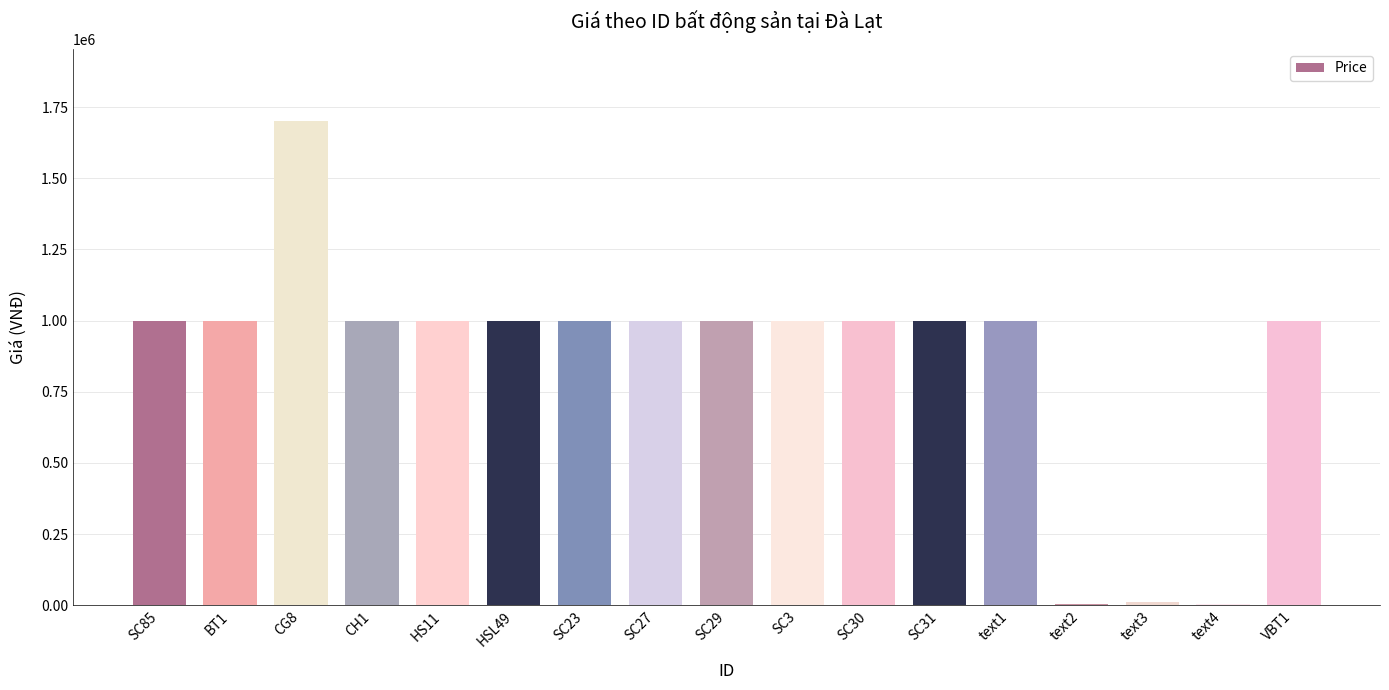

What is the maximum value shown in the chart?

1700000